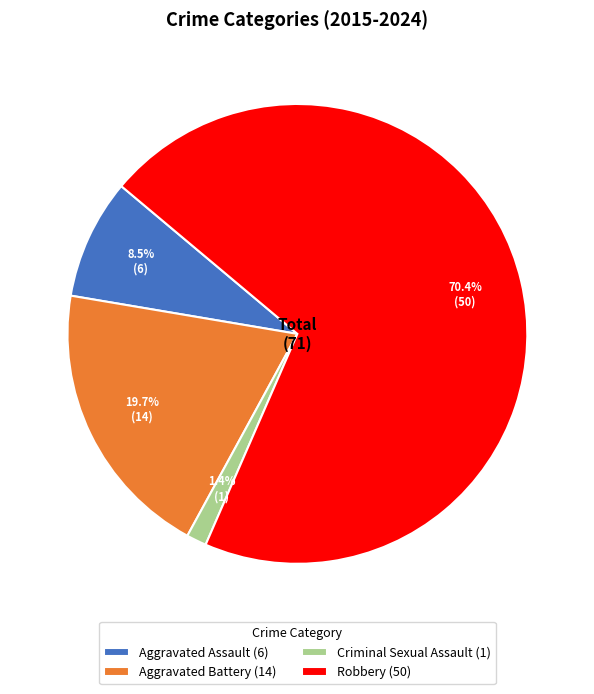

How many segments does this pie chart have?

4